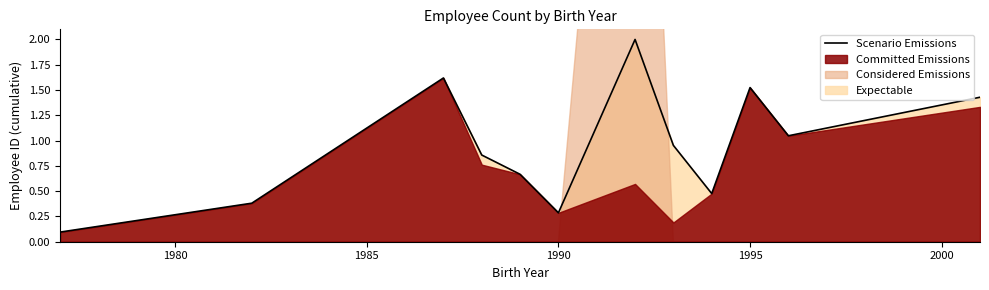

True or false: Scenario Emissions has a value of 0.3 at 1990.

True